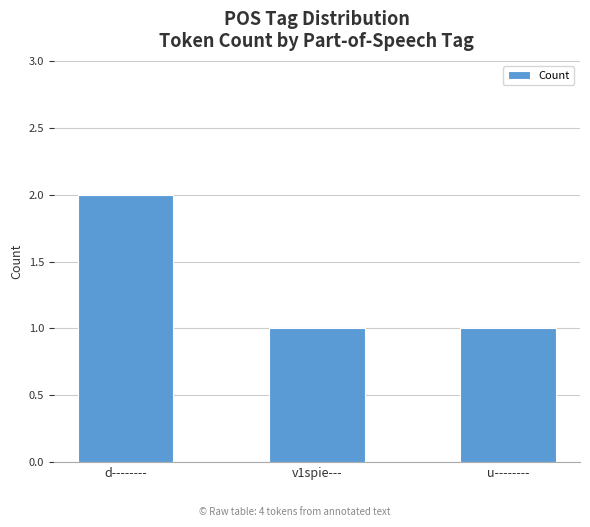

Read the value at d--------.

2